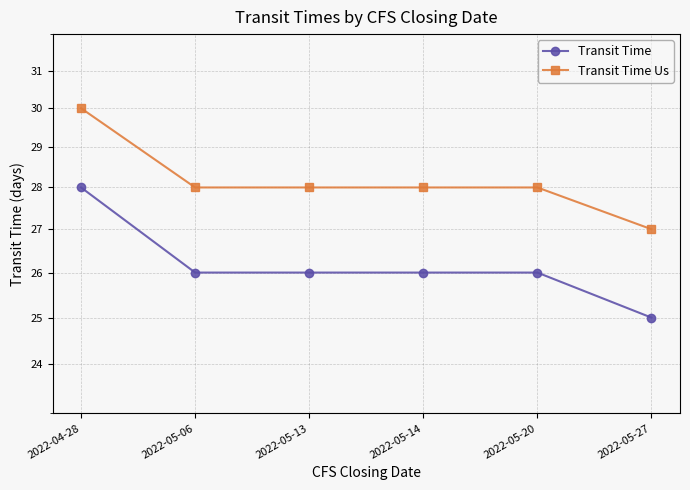

List the series in order of their peak value, lowest first.

Transit Time, Transit Time Us